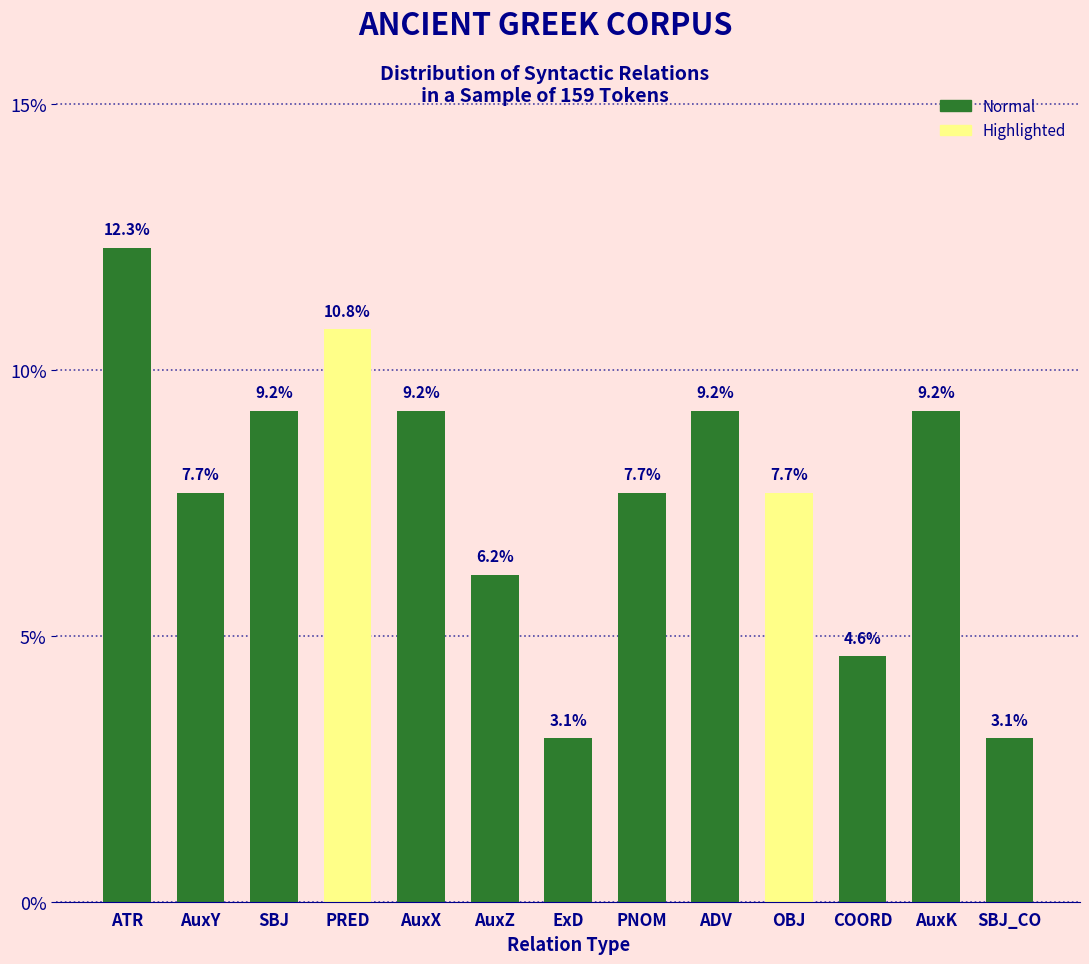

Reading left to right, transcribe all the data shown in this chart.

ATR=12.3	AuxY=7.7	SBJ=9.2	PRED=10.8	AuxX=9.2	AuxZ=6.2	ExD=3.1	PNOM=7.7	ADV=9.2	OBJ=7.7	COORD=4.6	AuxK=9.2	SBJ_CO=3.1